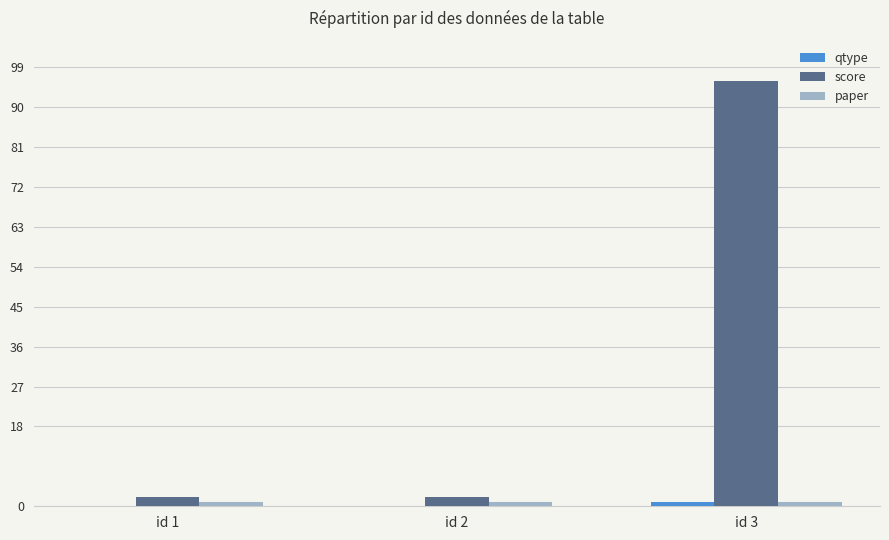

Which category has the highest value across all series?

id 3